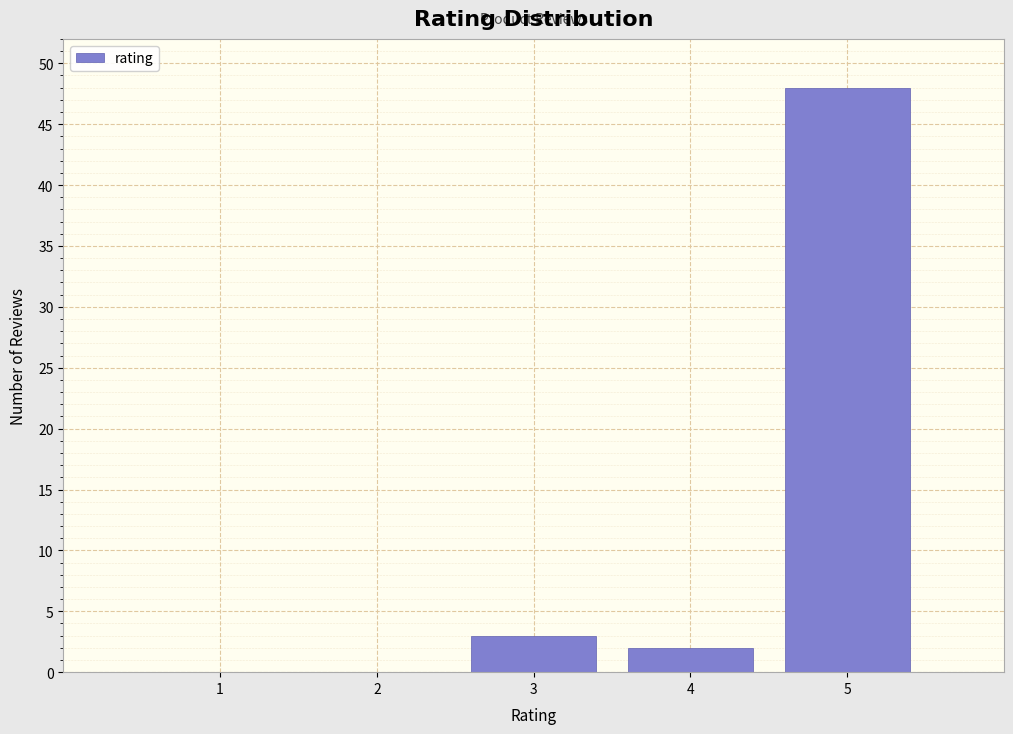

Over which range of the x-axis is the bar tallest?

4.5 to 5.5